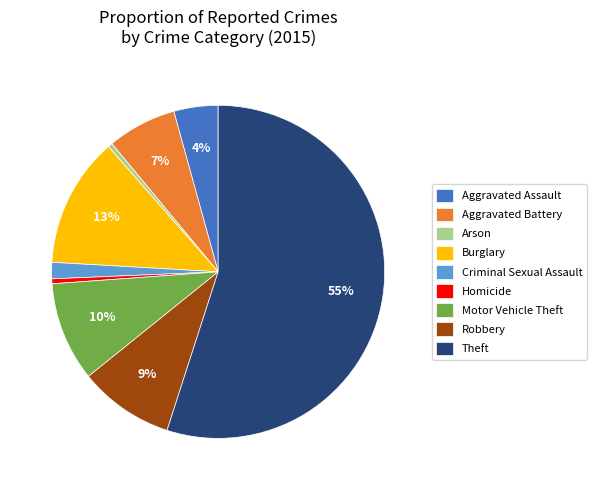

Which category has the biggest portion of the pie?

Theft